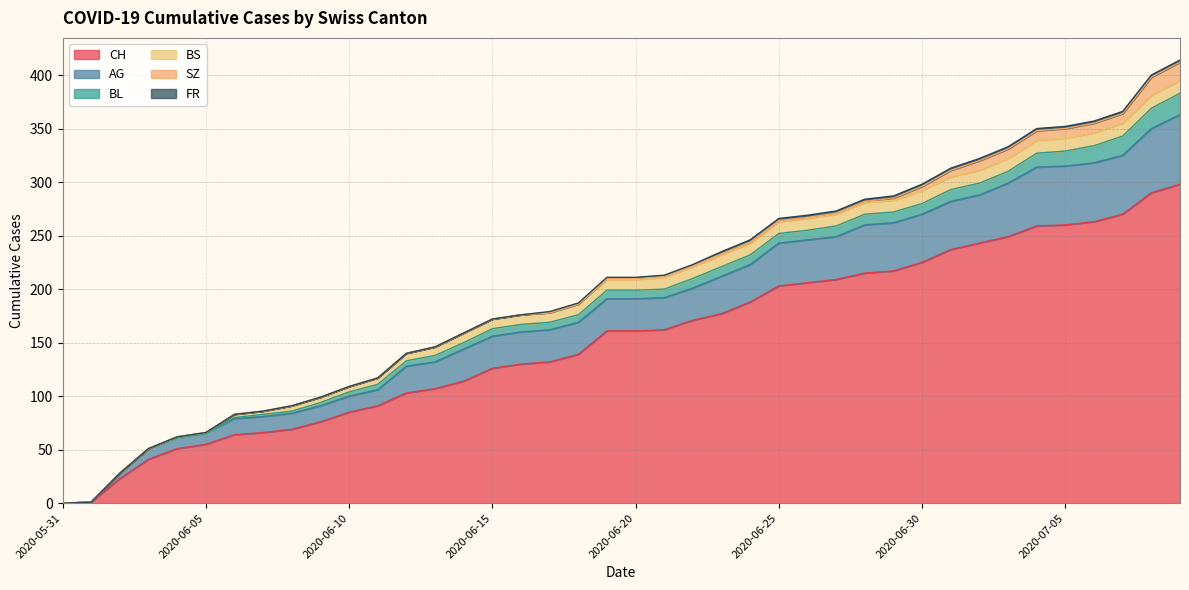

Where does the CH series first go above 161?

2020-06-21